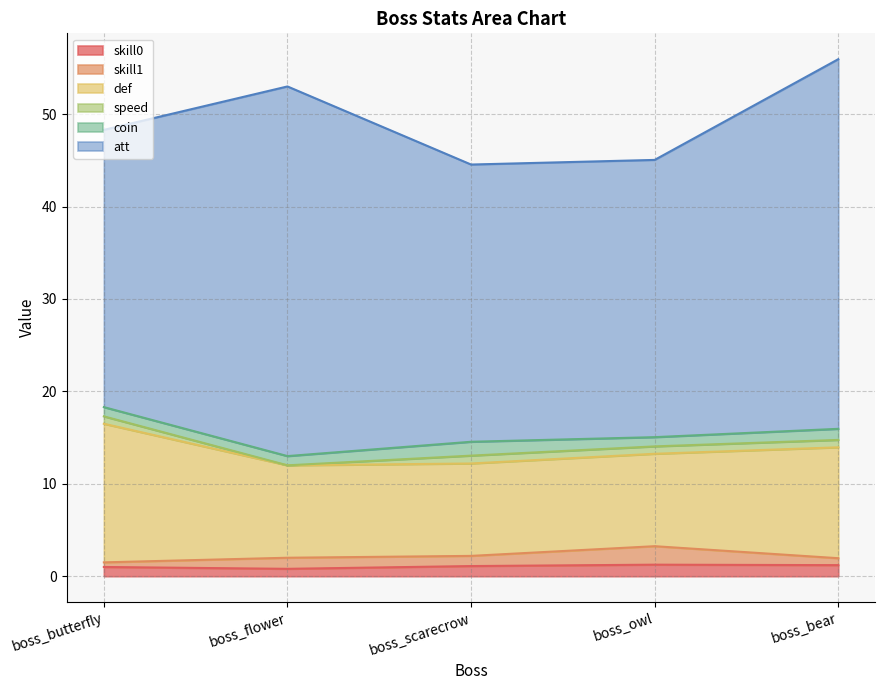

What is the total value across all series at boss_scarecrow?

44.6